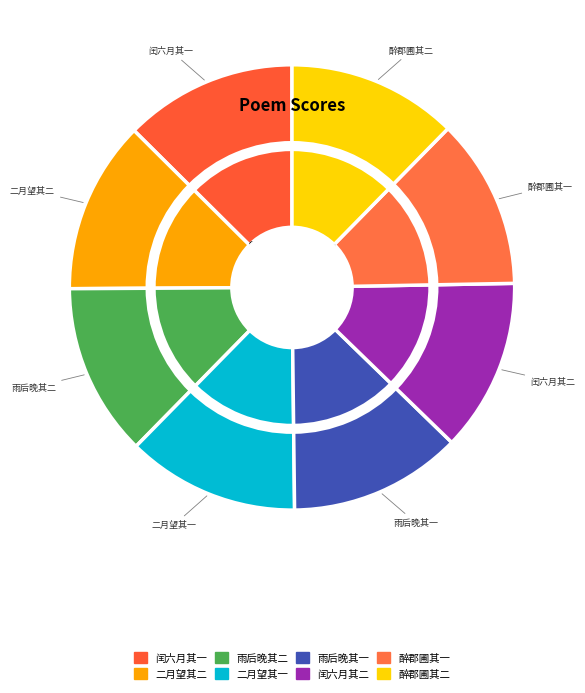

Does 雨后晚步郡圃二首 其一 account for over 50% of the chart?

No